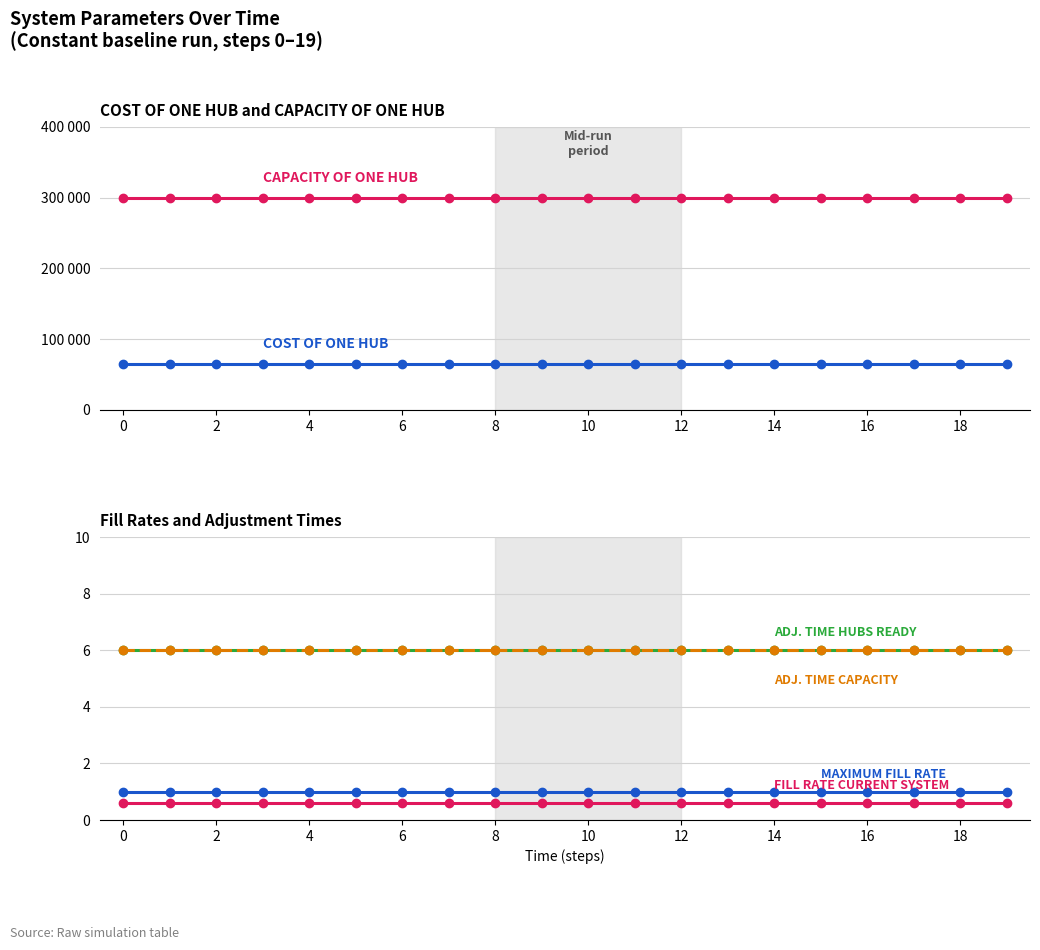

True or false: ADJUSTMENT TIME FOR MAKING HUBS READY and CAPACITY OF ONE HUB cross at least once.

False